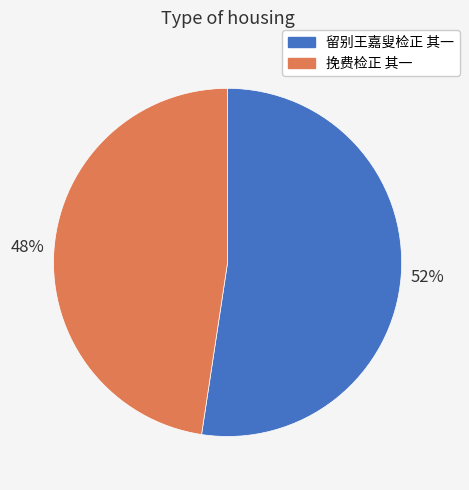

Does 留别王嘉叟检正 其一 represent more than half of the total?

Yes